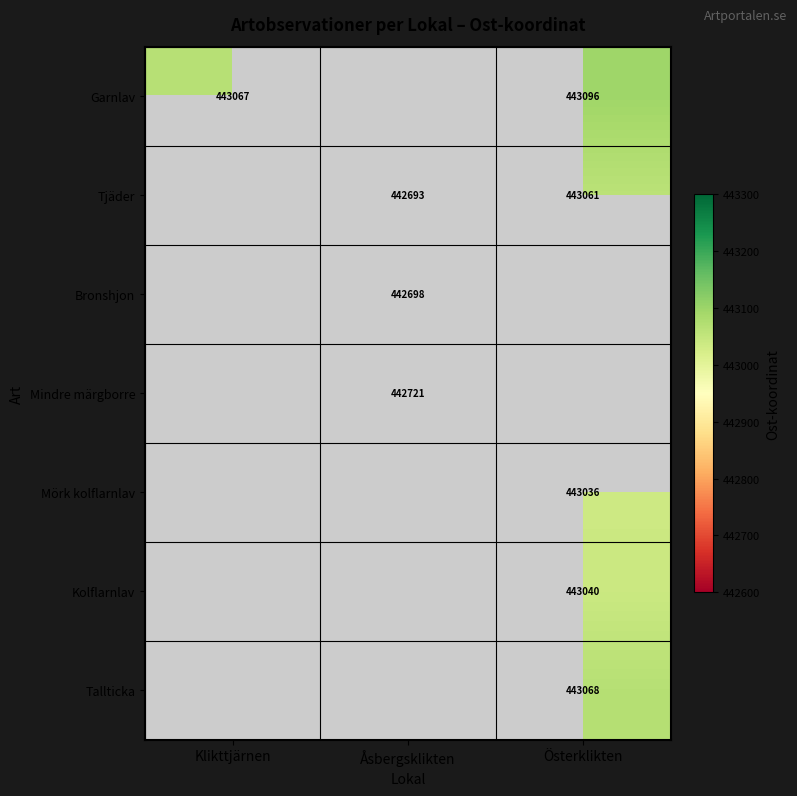

The value of Tjäder at Åsbergsklikten is 283221. True or false?

False